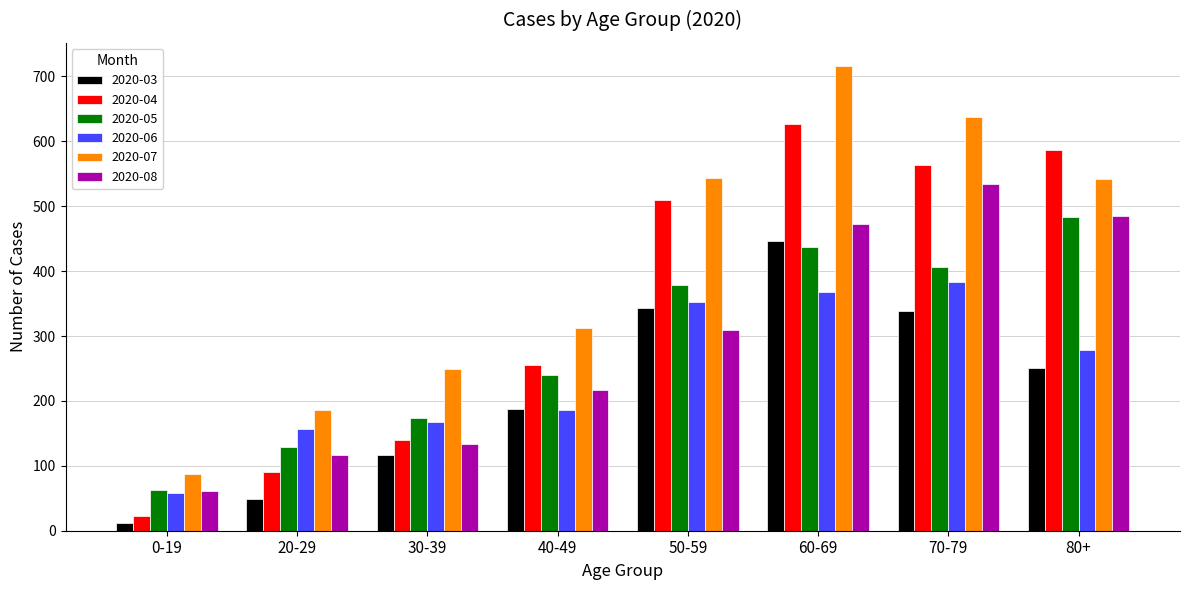

What position from the left is 20-29?

2